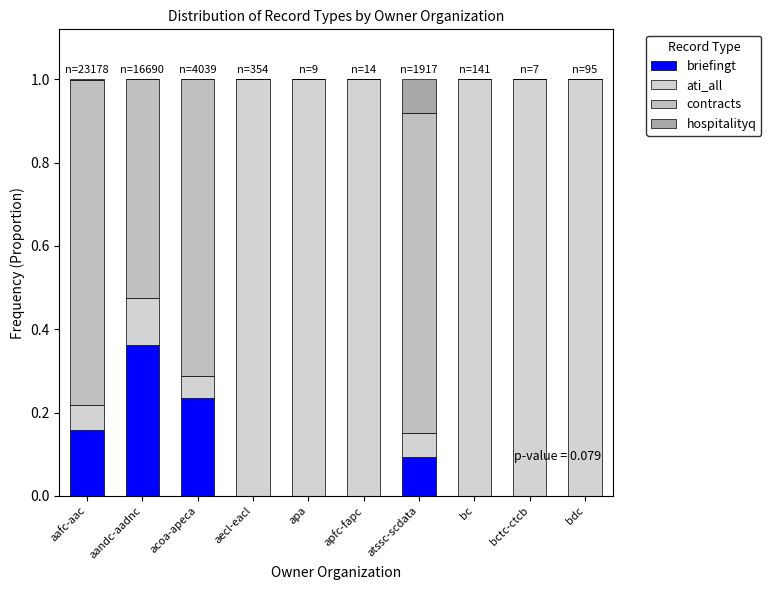

At how many categories does at least one series exceed 0?

10